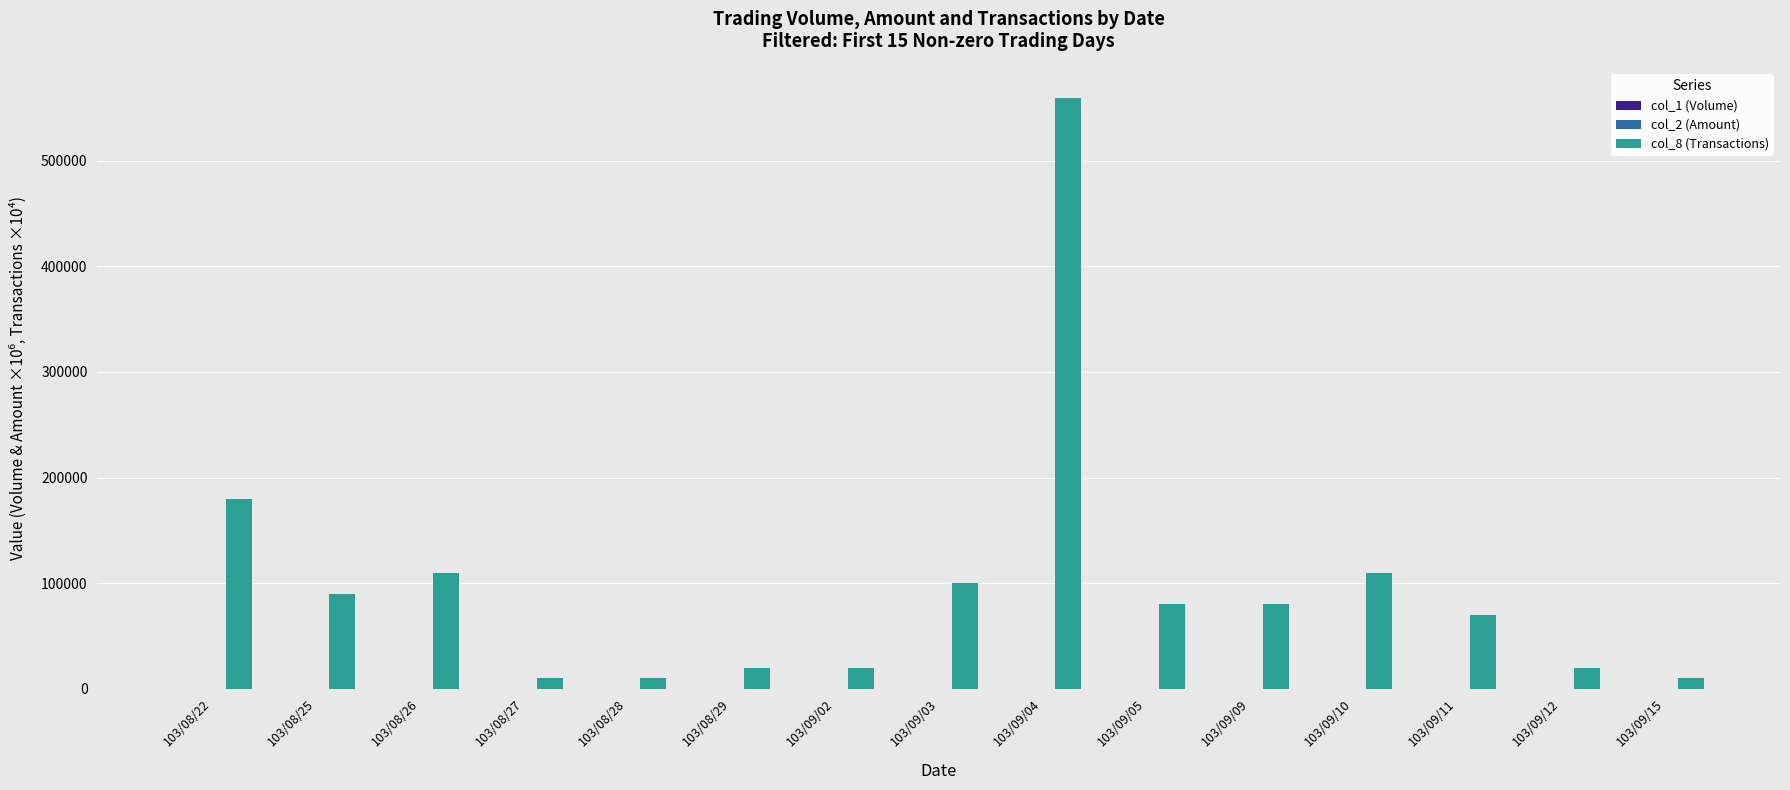

Are the bars horizontal?

No